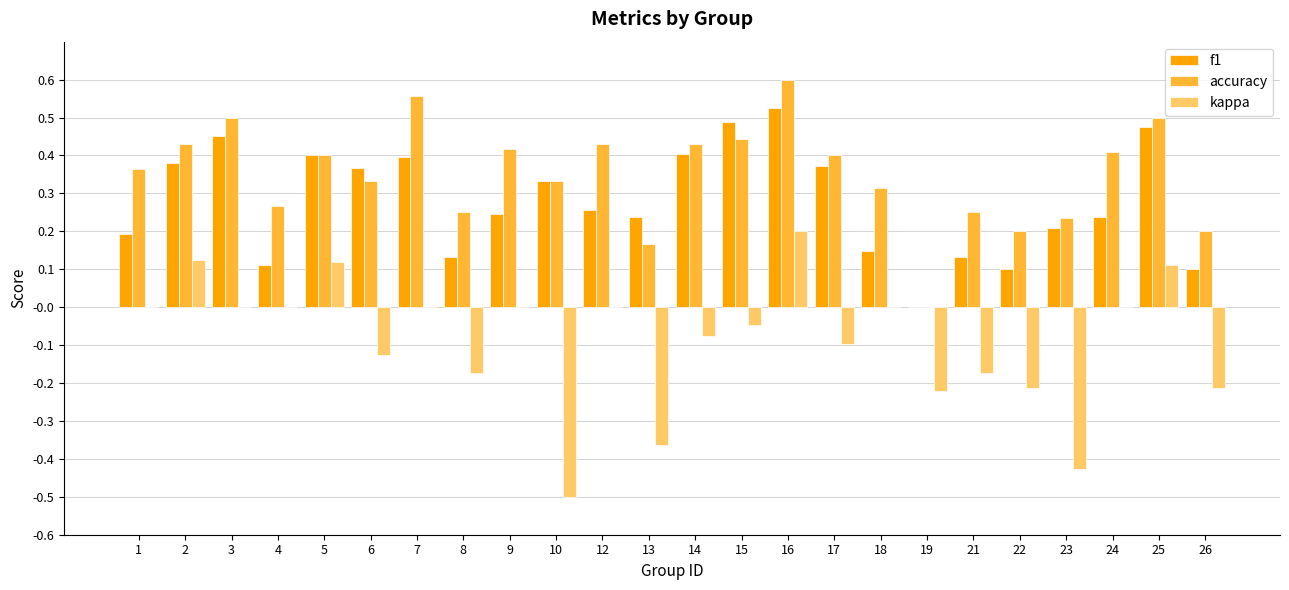

Is the value of kappa at 23 greater than the value of f1 at 8?

No